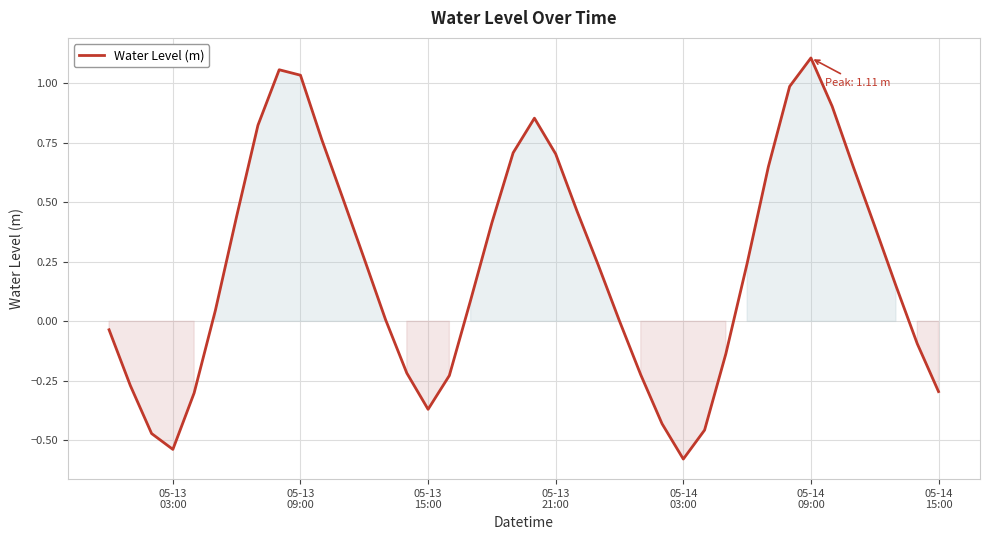

What is the difference between the maximum and minimum values?

1.7